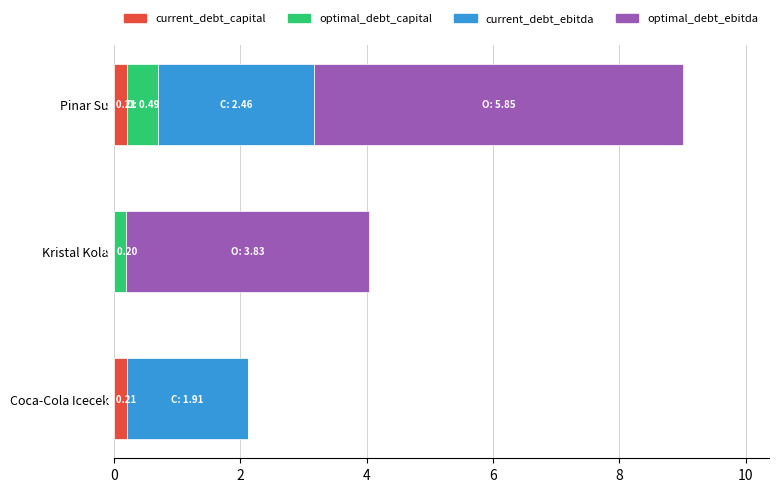

At which category is the sum across all series the highest?

Pinar Su